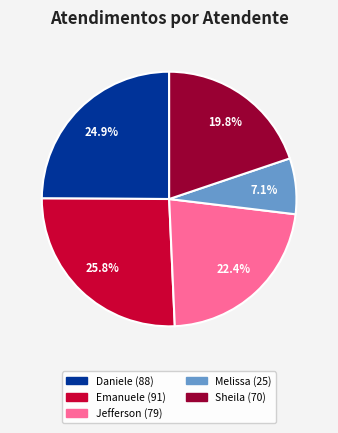

To the nearest percent, what is the average slice percentage?

20%